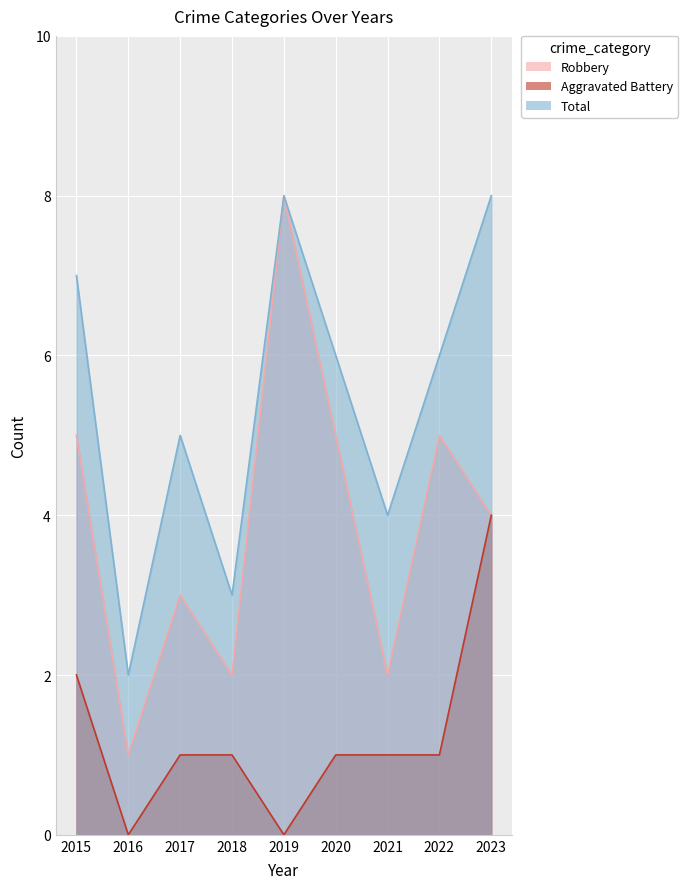

True or false: Total and Aggravated Battery cross at least once.

False